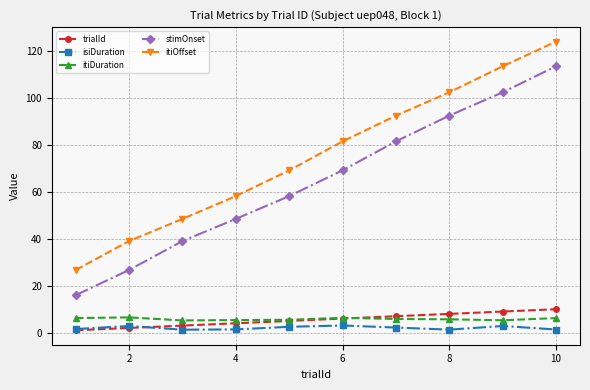

True or false: itiDuration has more than 1 interior local peaks.

True